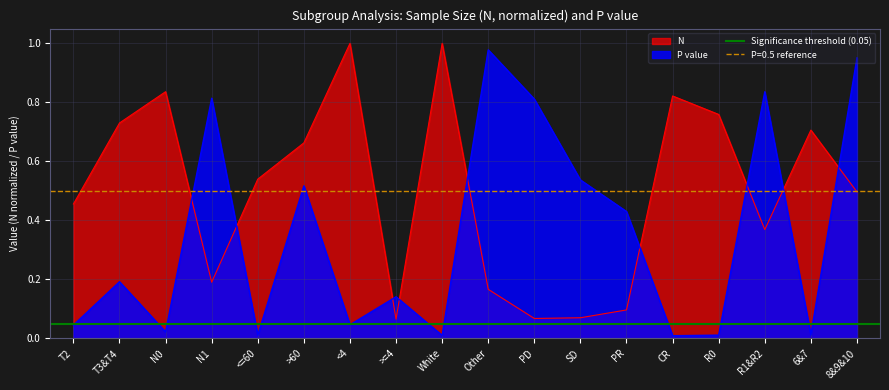

True or false: N and P value intersect in this chart.

True